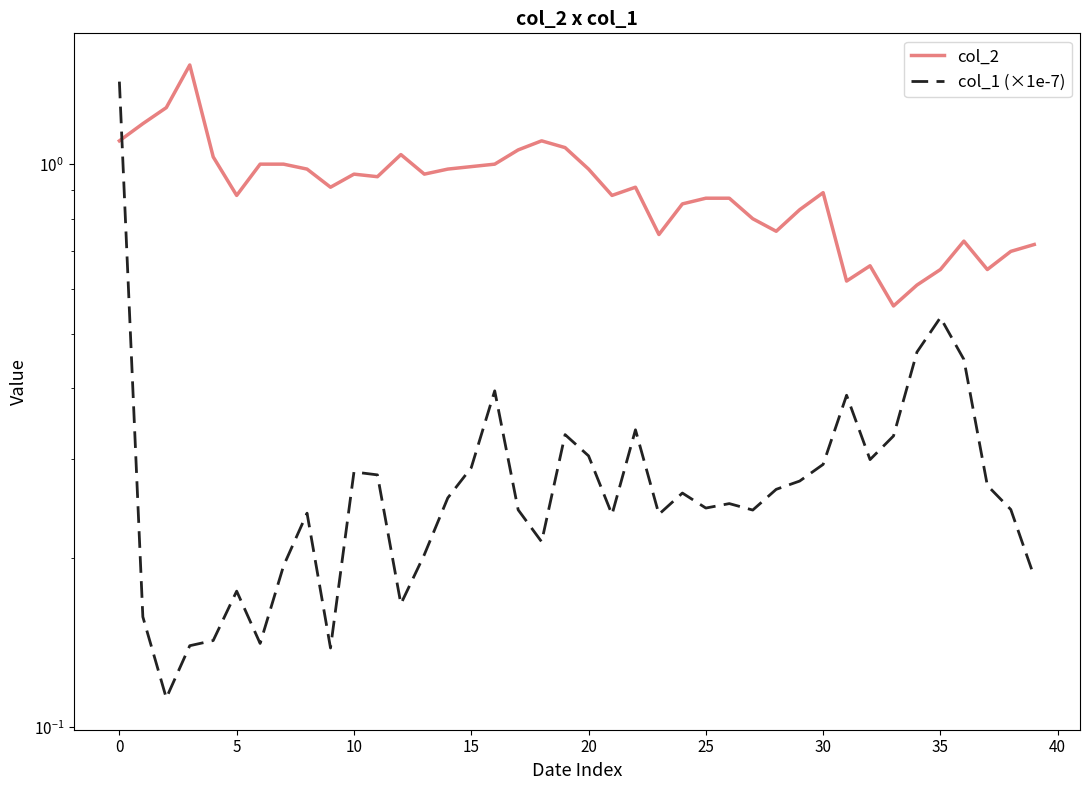

True or false: col_2 has more than 2 interior local peaks.

True